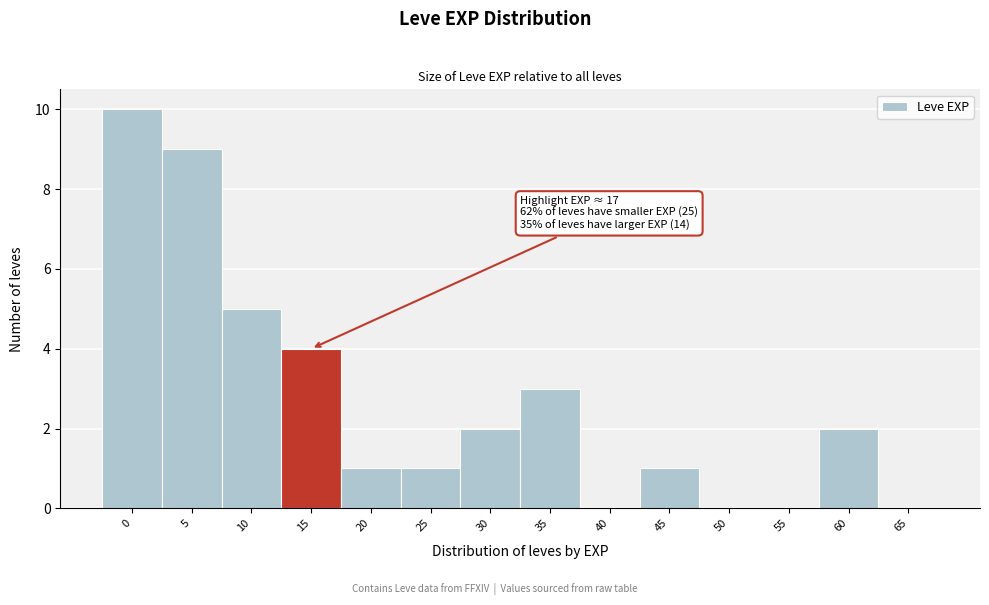

Reading right to left, transcribe all the data shown in this chart.

65=0	60=2	55=0	50=0	45=1	40=0	35=3	30=2	25=1	20=1	15=4	10=5	5=9	0=10